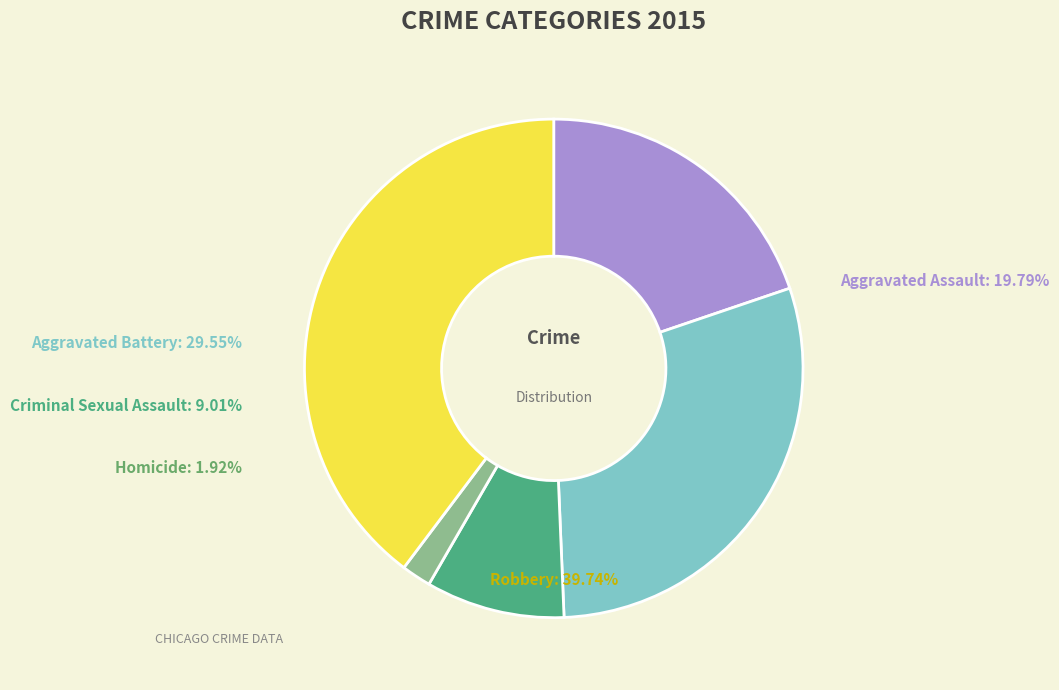

Which slice is the largest?

Robbery